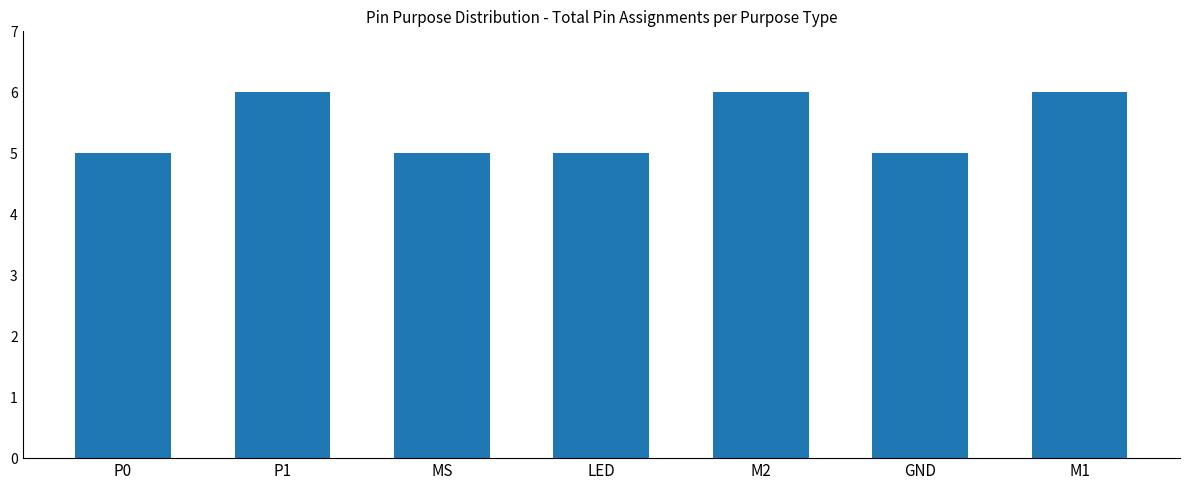

What is the label of the 6th bar from the left?

GND